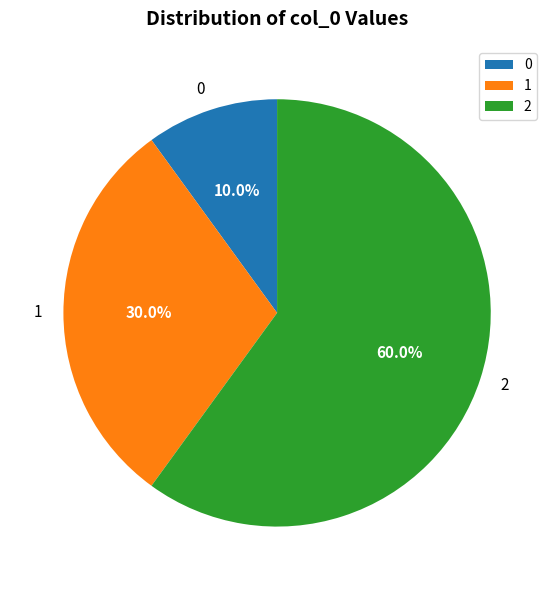

The 0 slice represents 10% of the pie. True or false?

True